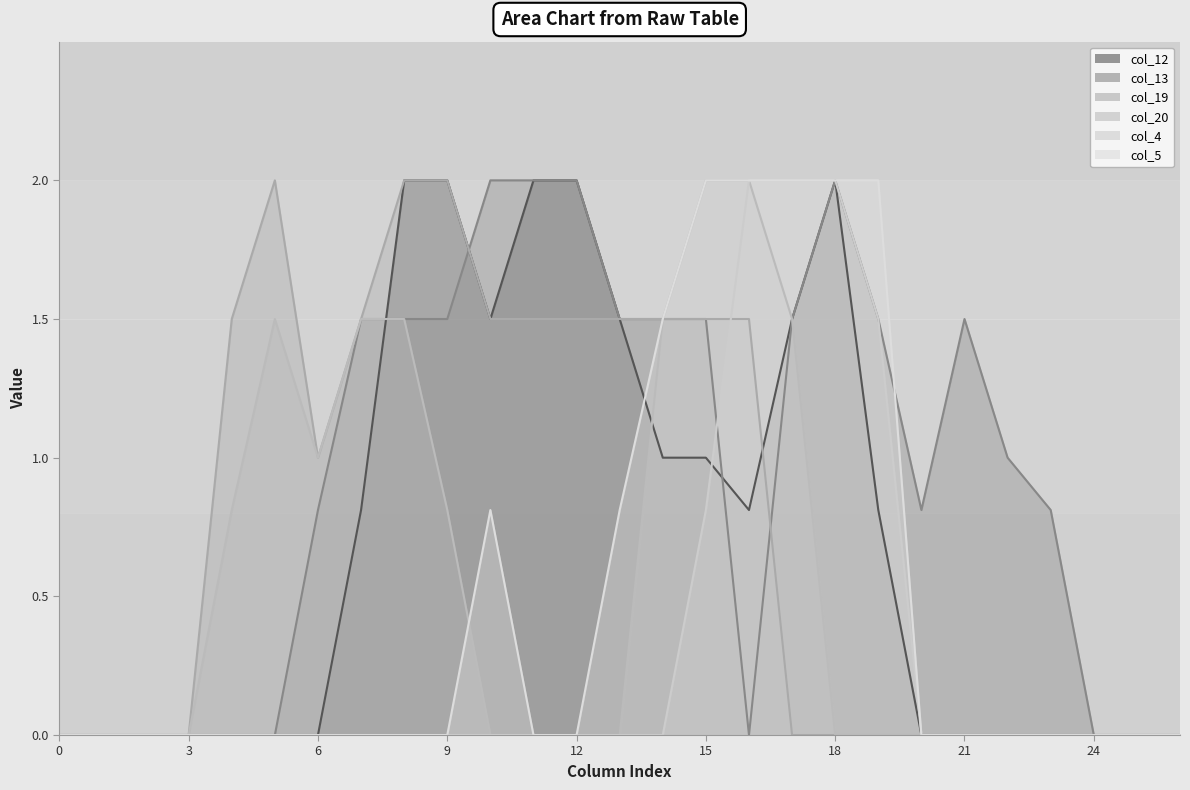

Which category has the highest value in the col_4 series?

16